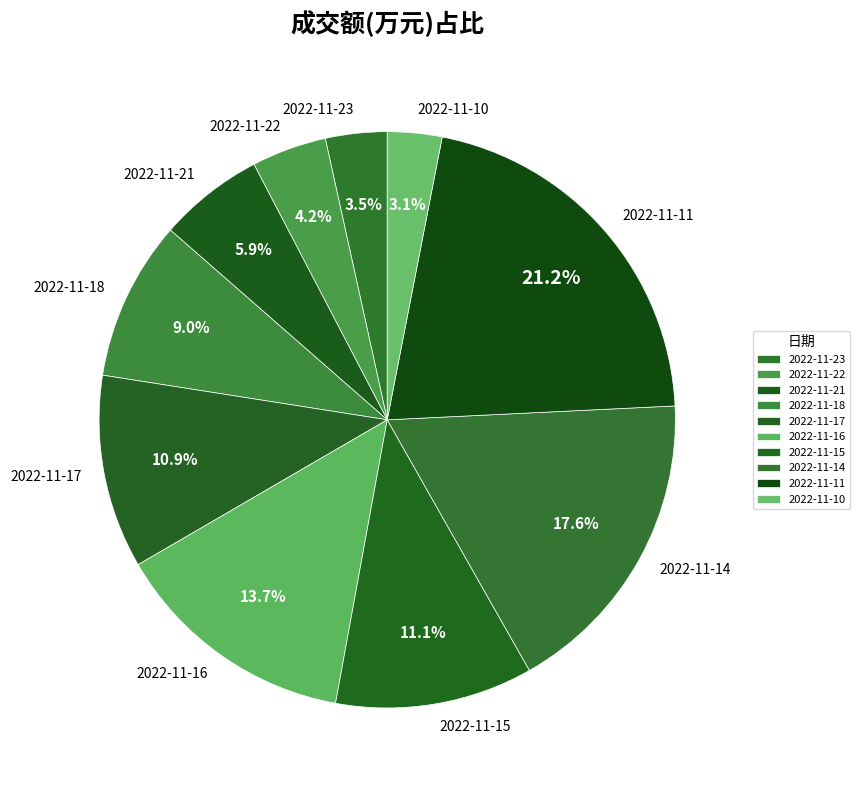

Which category has the biggest portion of the pie?

2022-11-11